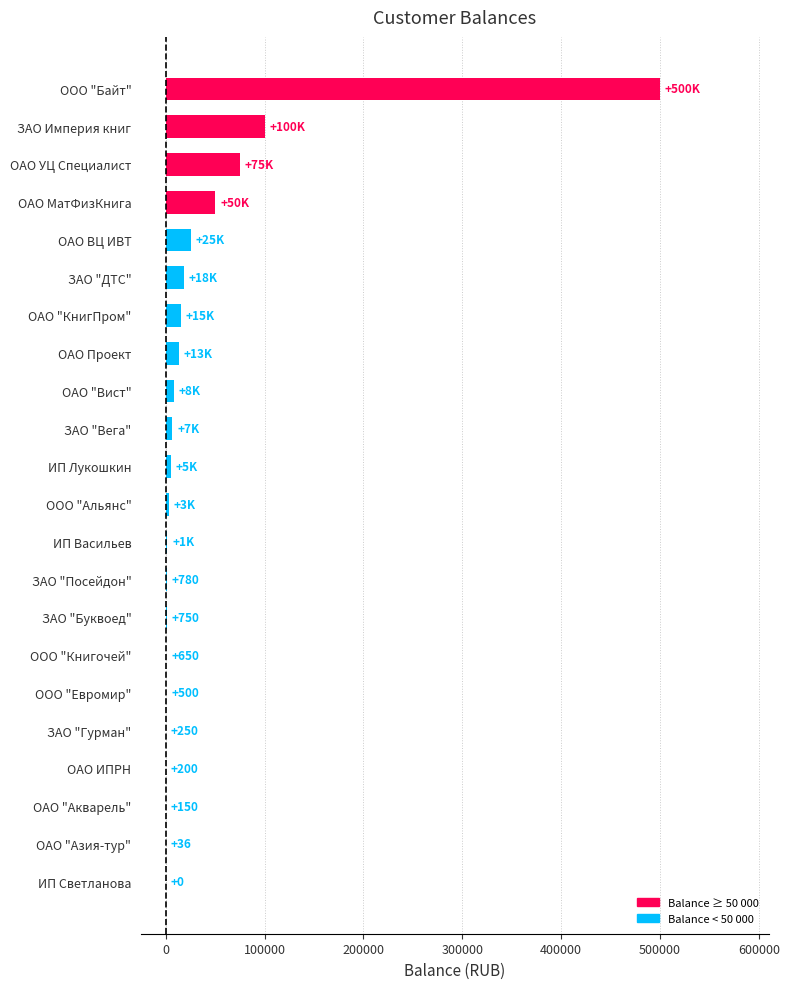

What is the maximum value shown in the chart?

500000